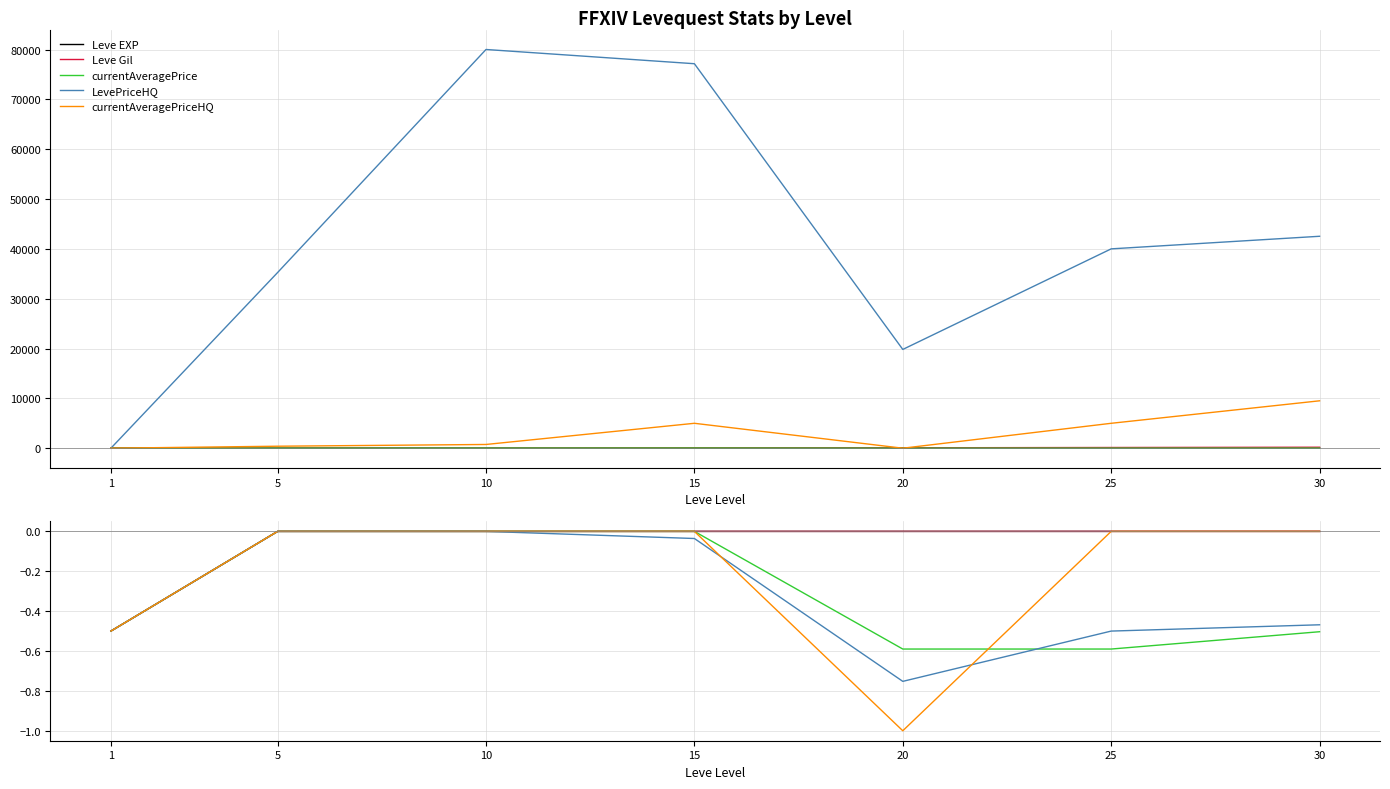

True or false: Leve EXP has more than 0 points higher than both neighbors.

False